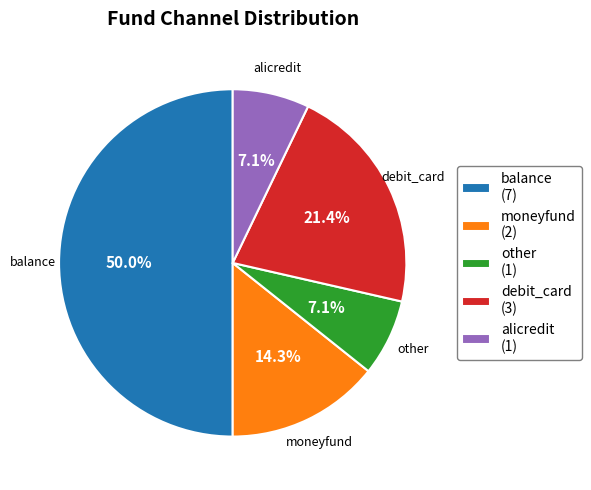

To the nearest percent, what is the difference between the largest and smallest slice percentages?

43%